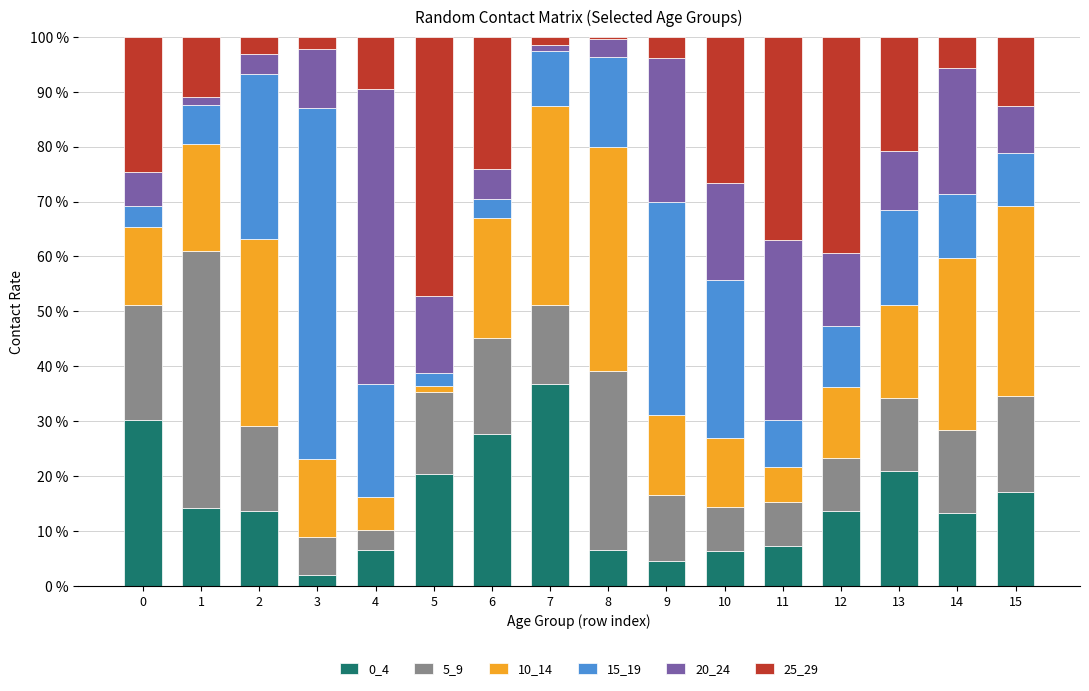

List the labels in order of 15_19 value, smallest first.

5, 6, 0, 1, 11, 15, 7, 12, 14, 8, 13, 4, 10, 2, 9, 3